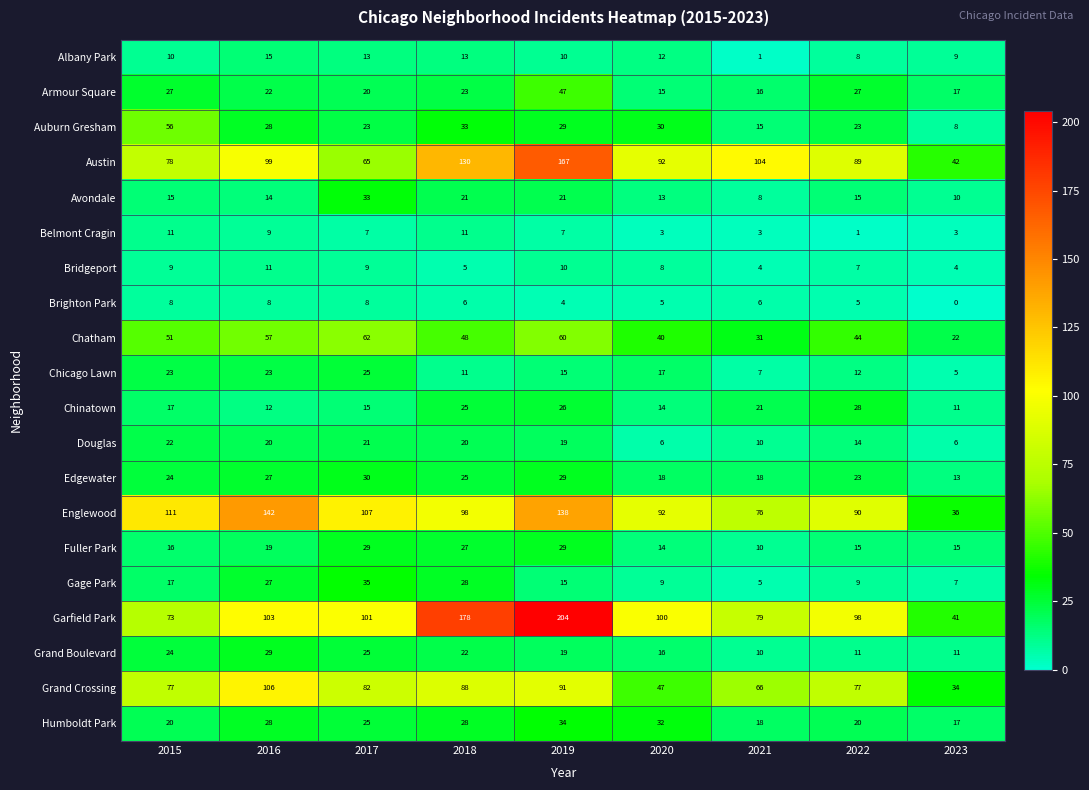

What is the sum of the Avondale values at 2015 and 2016?

29